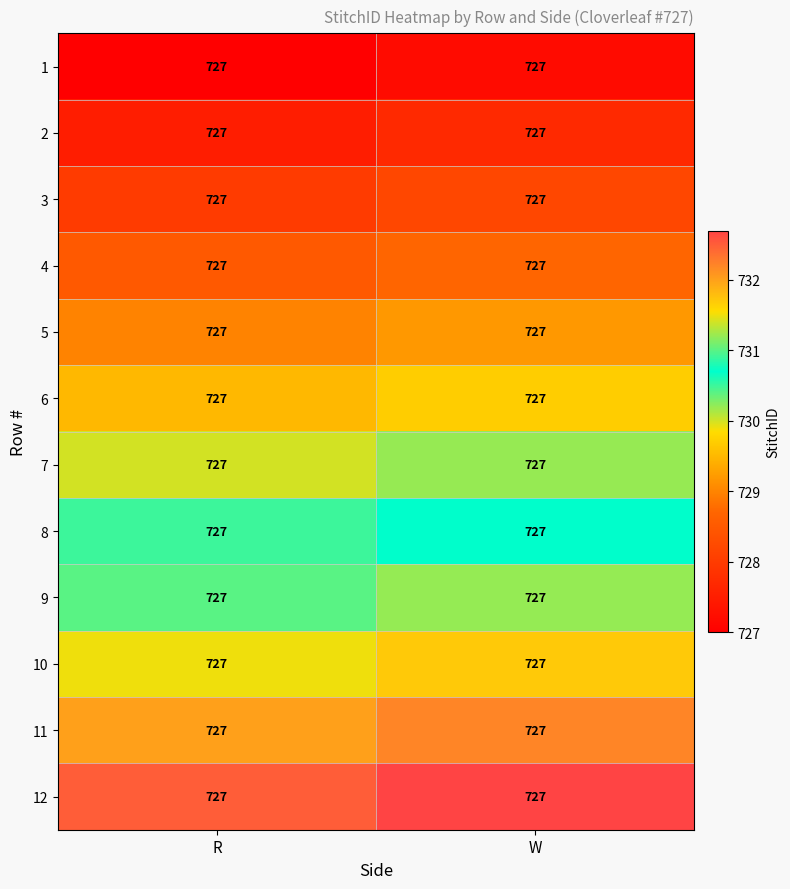

Between W and R, which is larger?

W